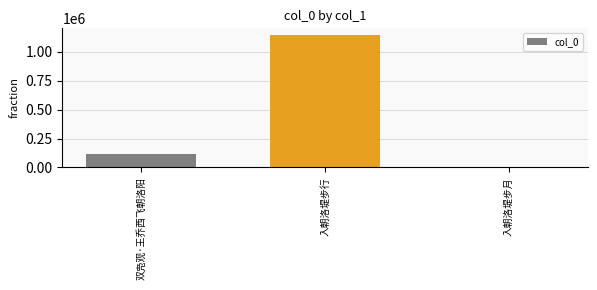

What is the approximate value at 入朝洛堤步行?

1146000